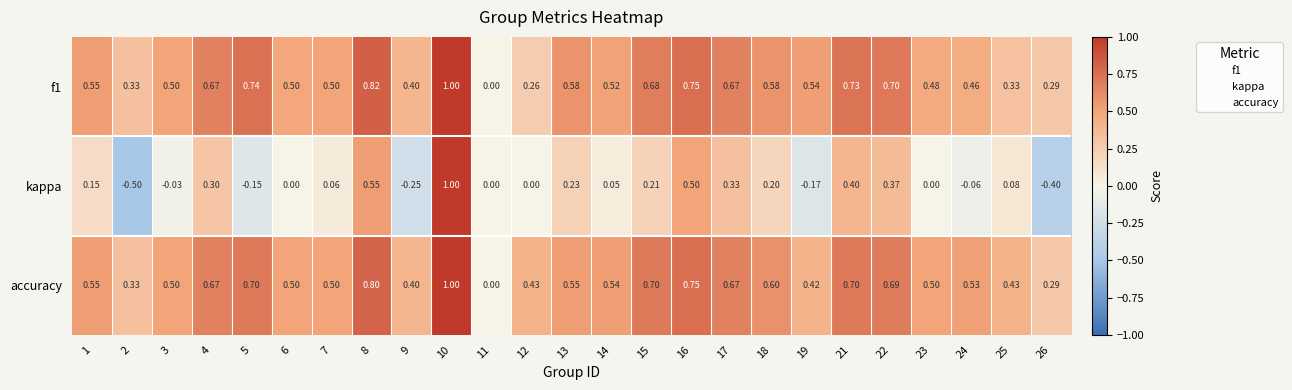

How many categories are shown in the chart?

25